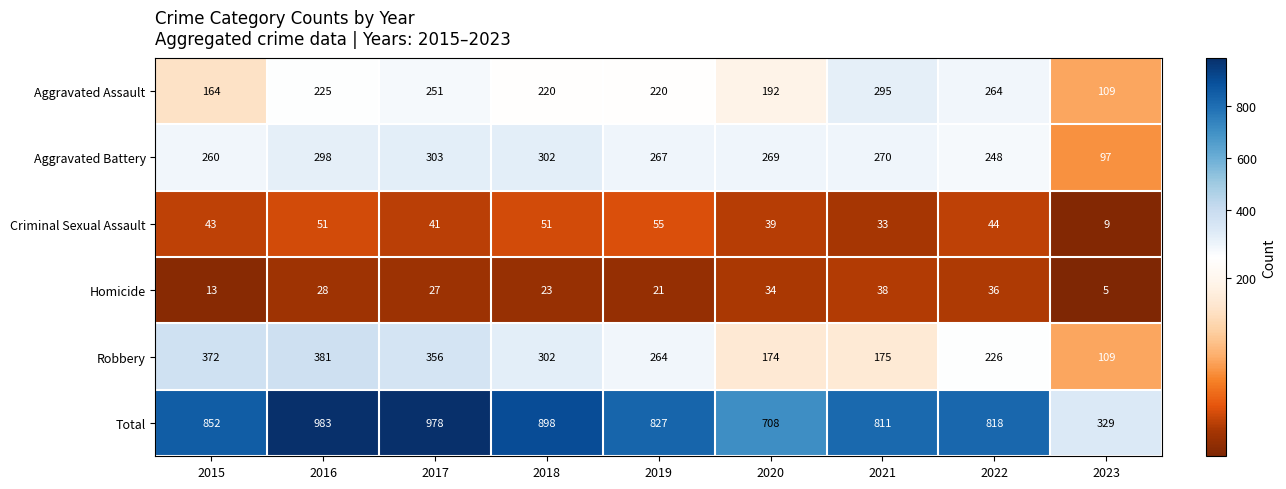

What is the difference between the second highest and second lowest values in the Criminal Sexual Assault series?

18